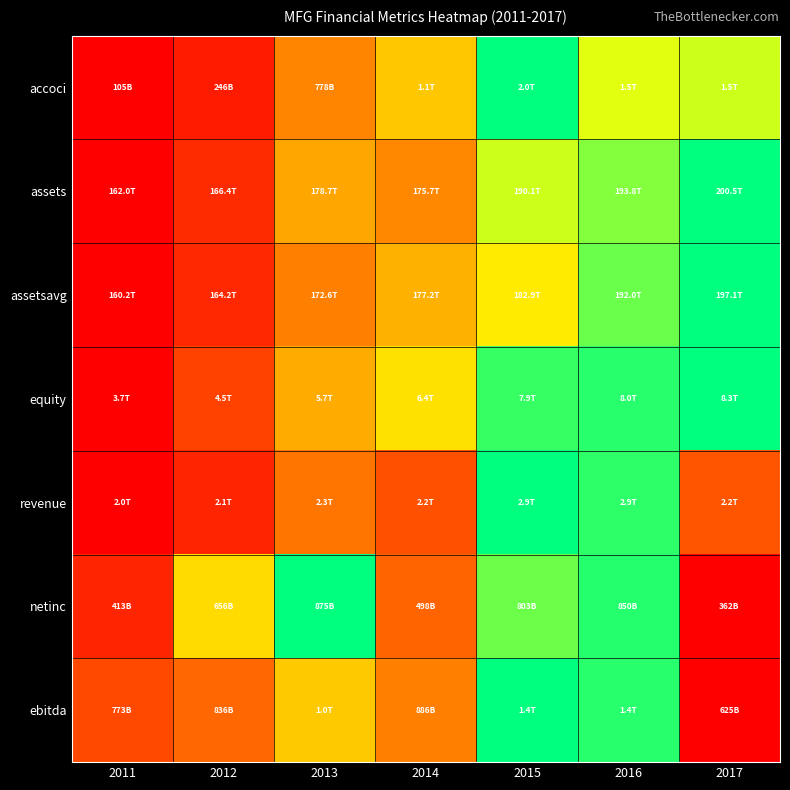

What is the total value across all series at 2015?

6.1